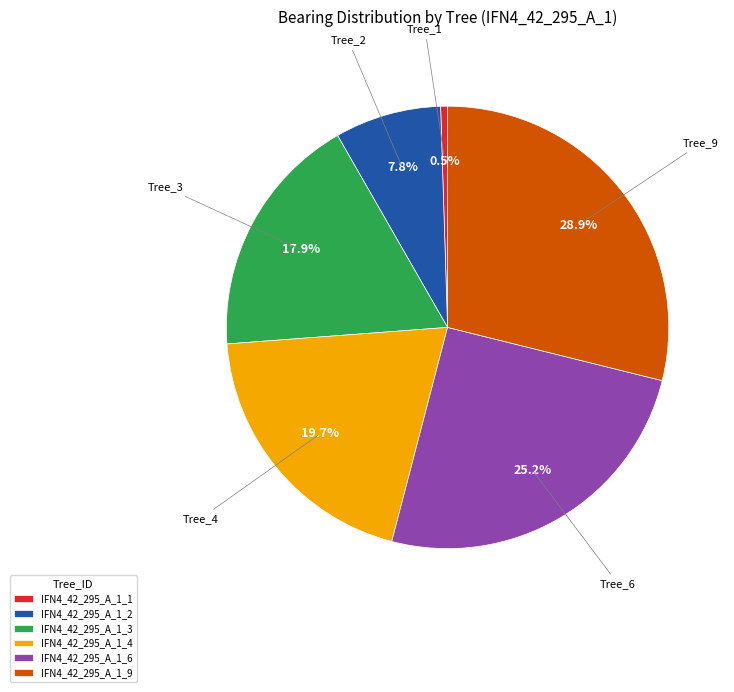

Count the number of slices in the pie.

6